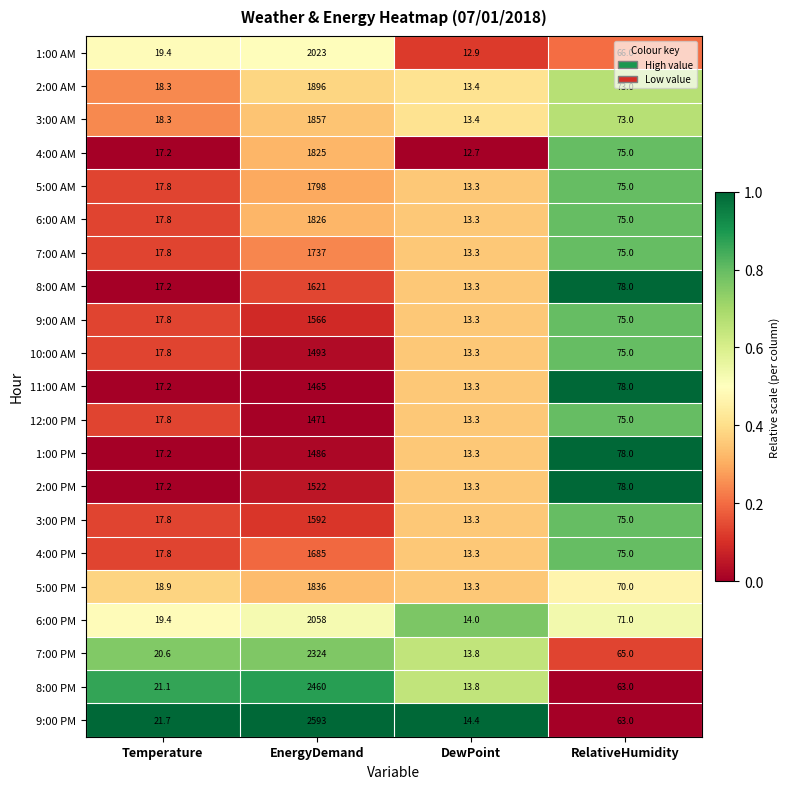

Where does the 3:00 AM series first go above 73?

EnergyDemand